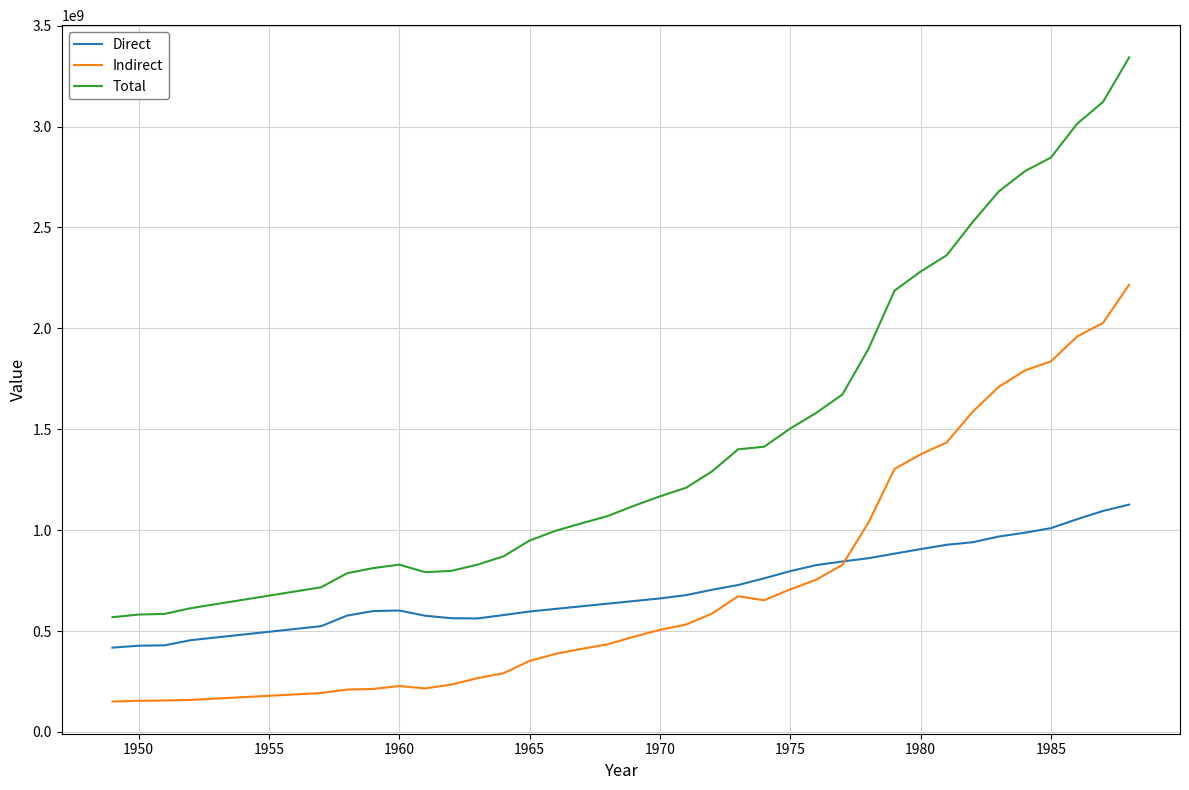

List the series in order of their peak value, lowest first.

Direct, Indirect, Total